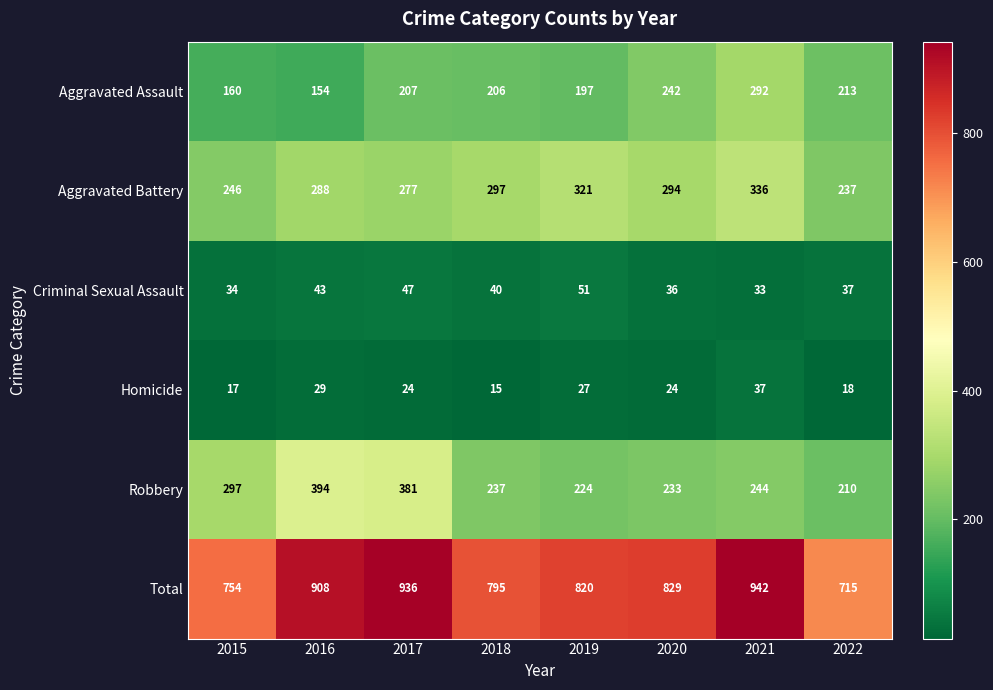

What is the sum of all Aggravated Battery values?

2296